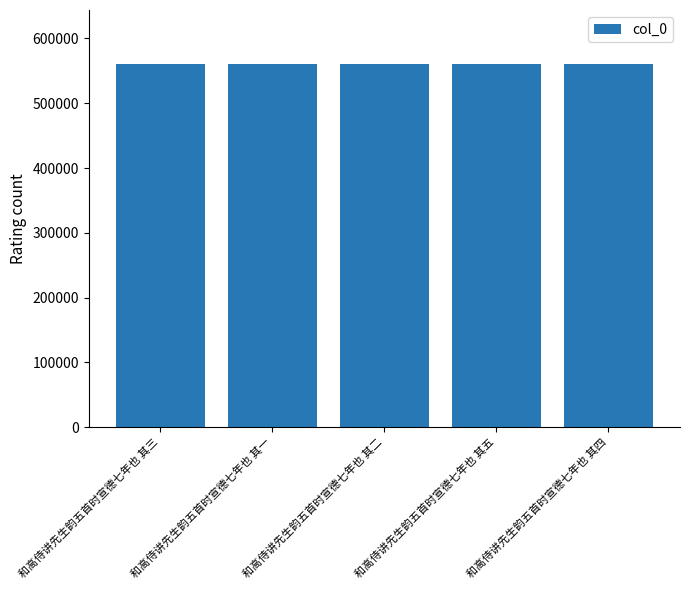

What is the maximum value shown in the chart?

559929